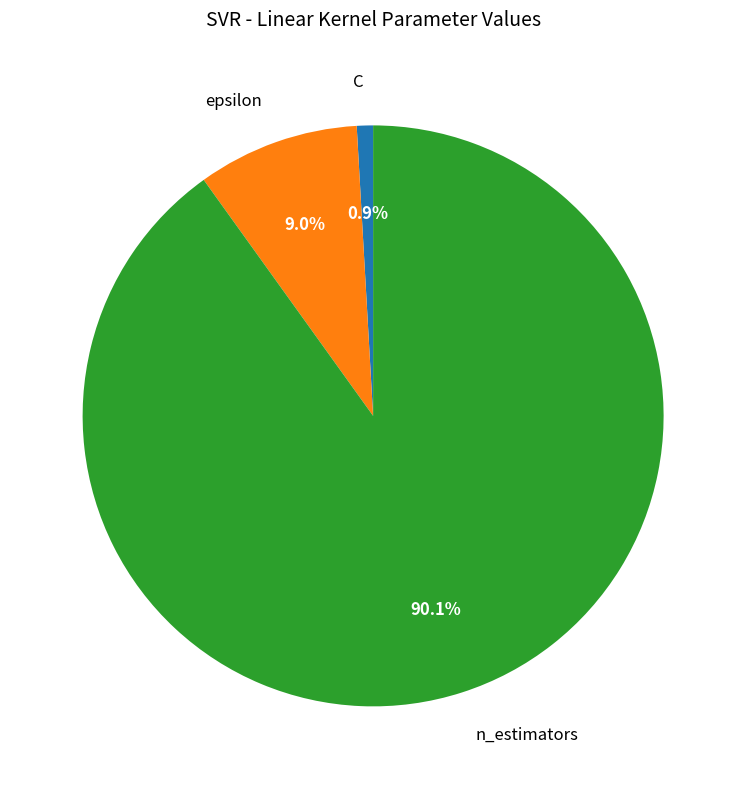

What is the largest slice in the pie chart?

n_estimators